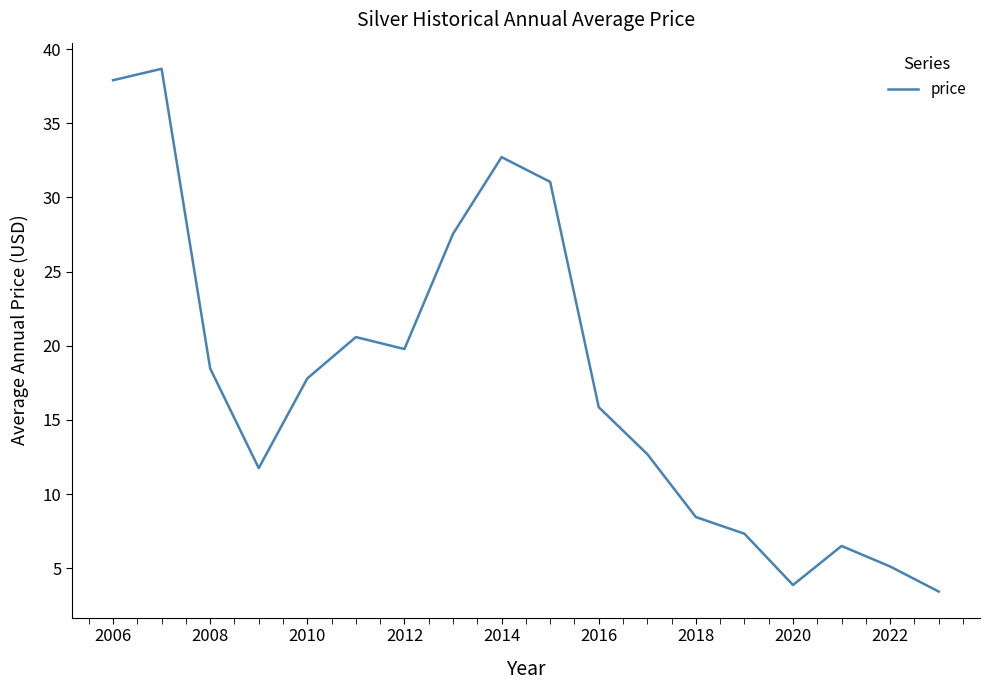

How many categories are shown in the chart?

18